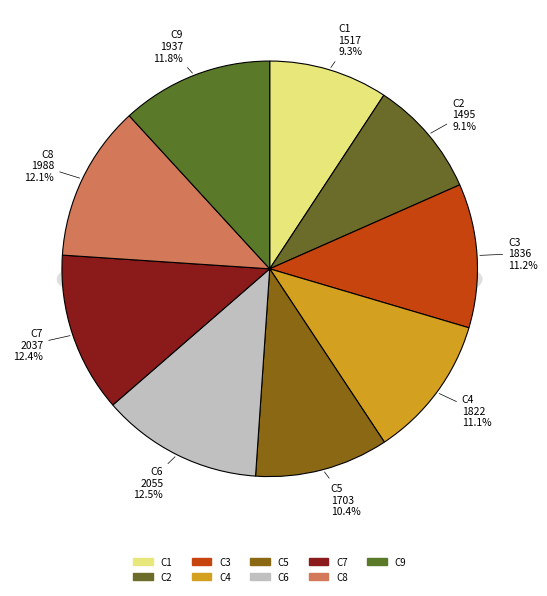

Do C9 and C2 together represent more than half of the pie?

No